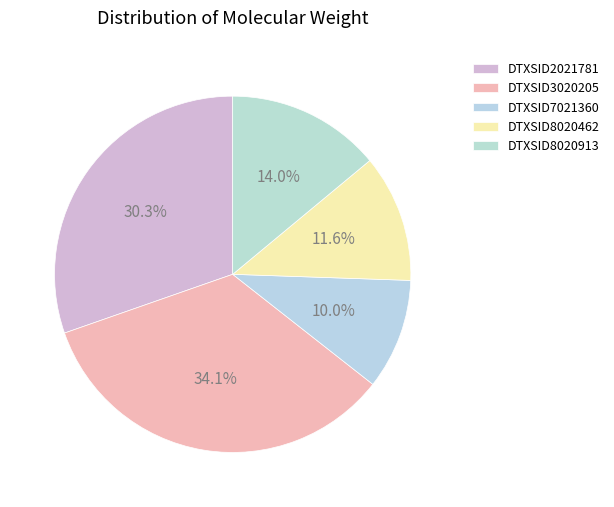

Count the number of slices in the pie.

5